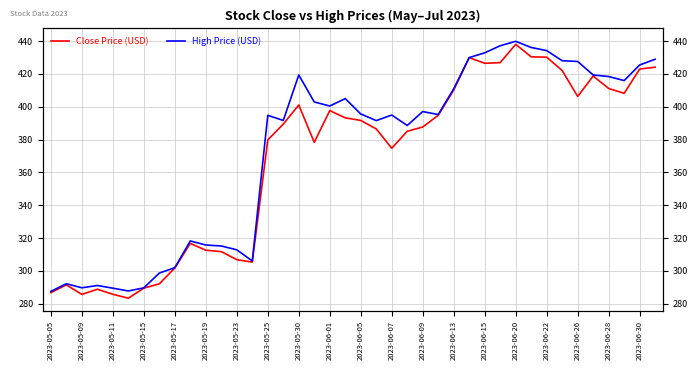

How many interior local valleys does the High Price (USD) series have?

9